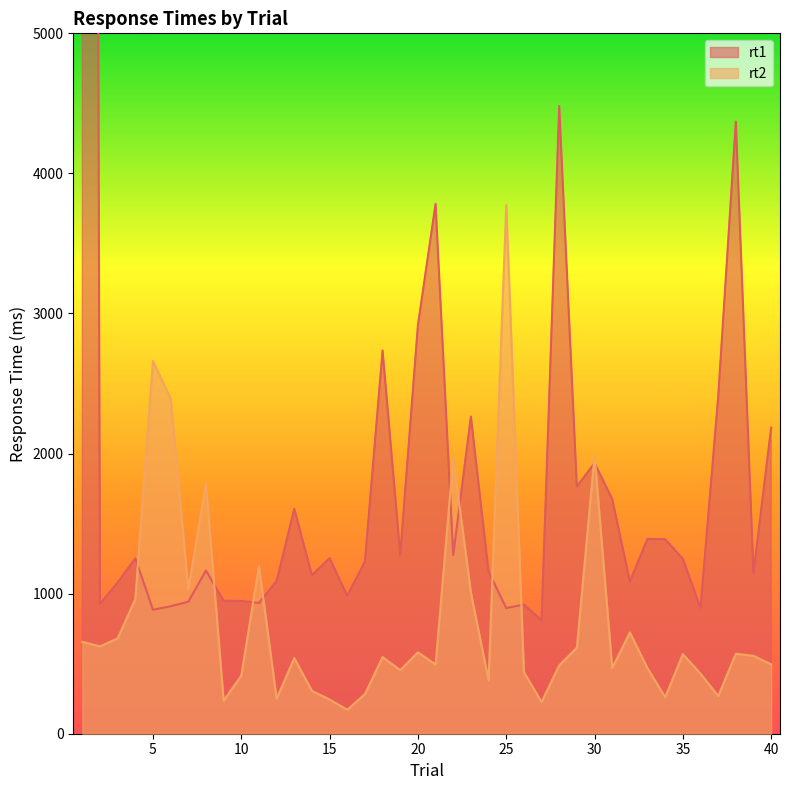

What is the value of the rt2 point at the 17th from the left?

283